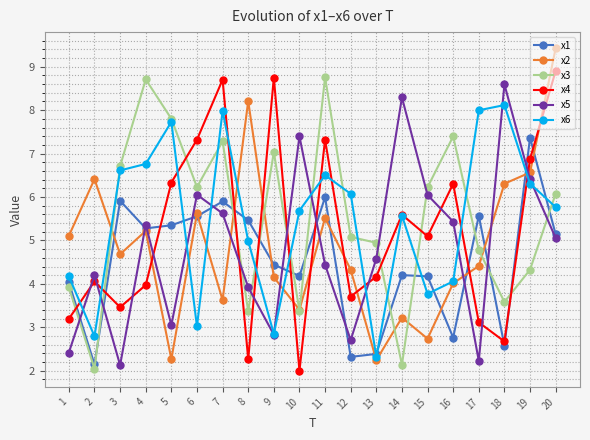

In x1, how many points are higher than both neighbors (excluding endpoints)?

6